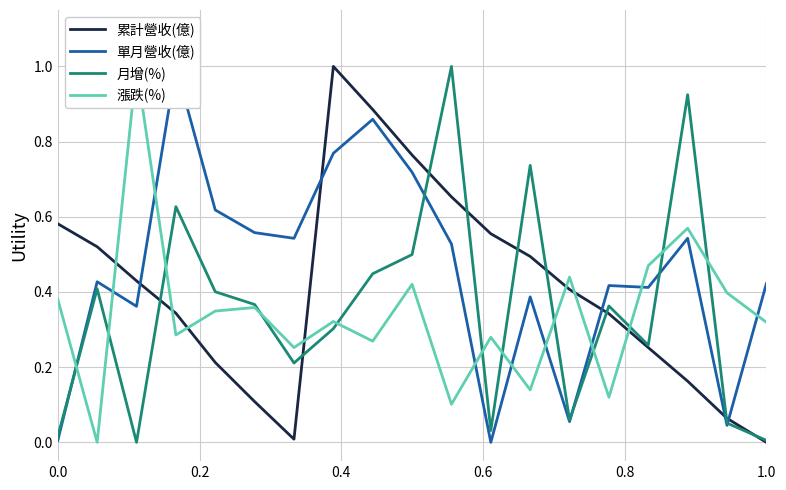

What are all the series names shown in the legend?

累計營收(億), 單月營收(億), 月增(%), 漲跌(%)